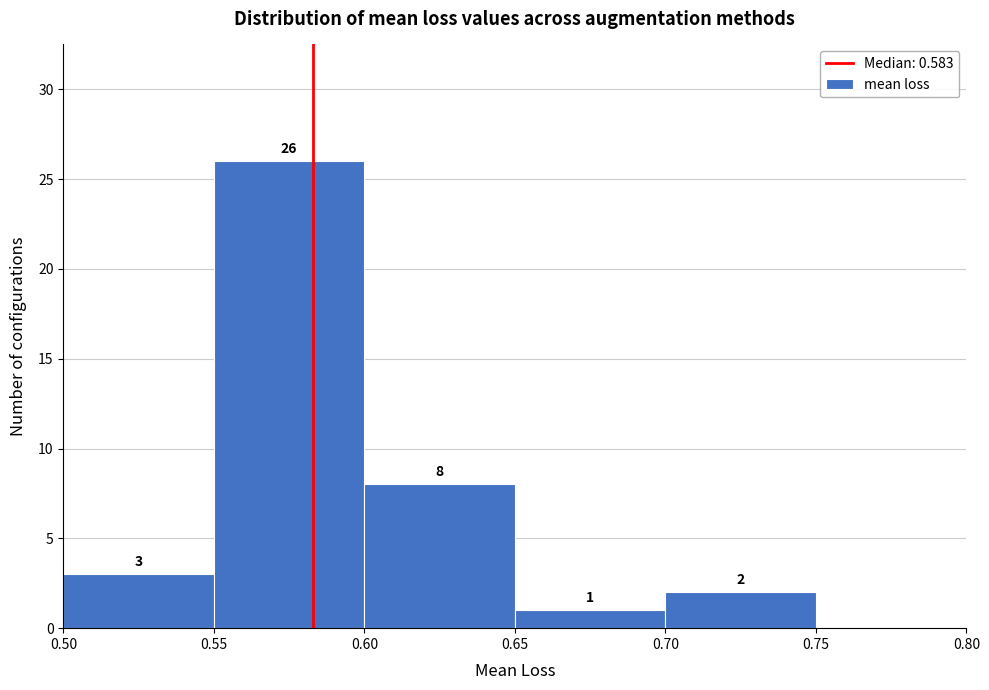

Which range on the x-axis has the tallest bar?

0.55 to 0.60